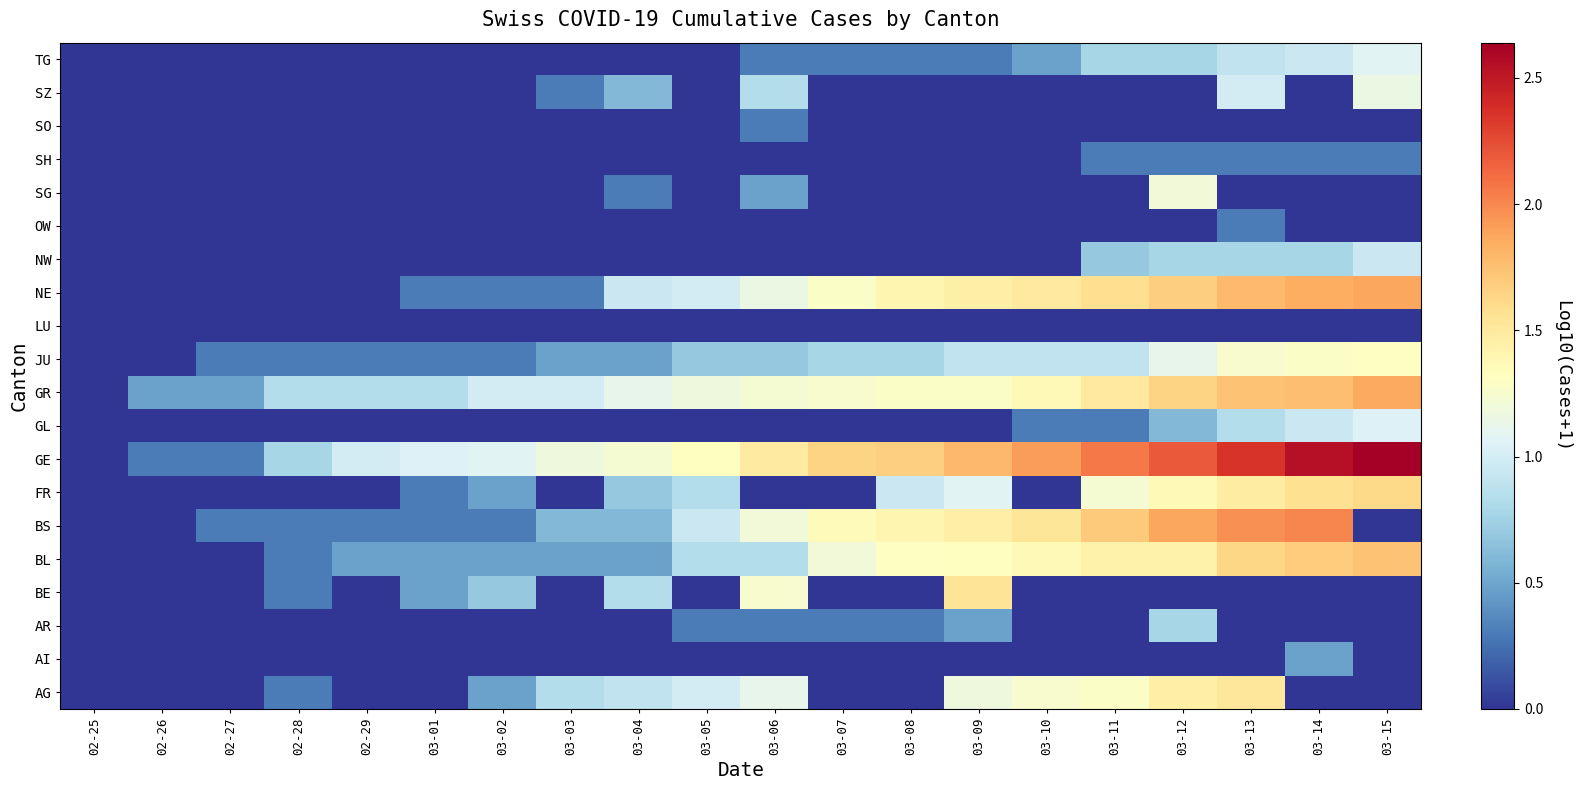

At how many categories does at least one series exceed 0?

19